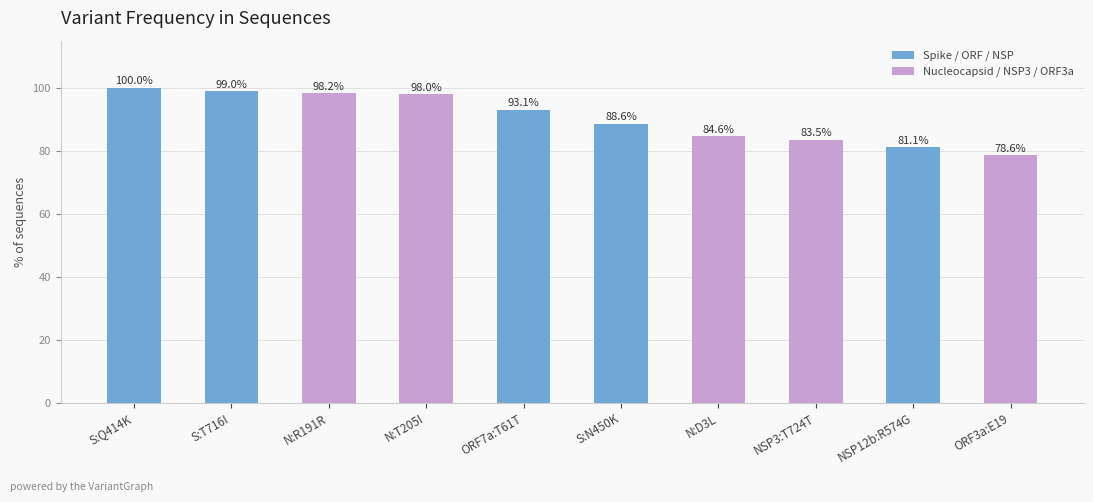

Rank the categories by value from highest to lowest.

S:Q414K, S:T716I, N:R191R, N:T205I, ORF7a:T61T, S:N450K, N:D3L, NSP3:T724T, NSP12b:R574G, ORF3a:E19